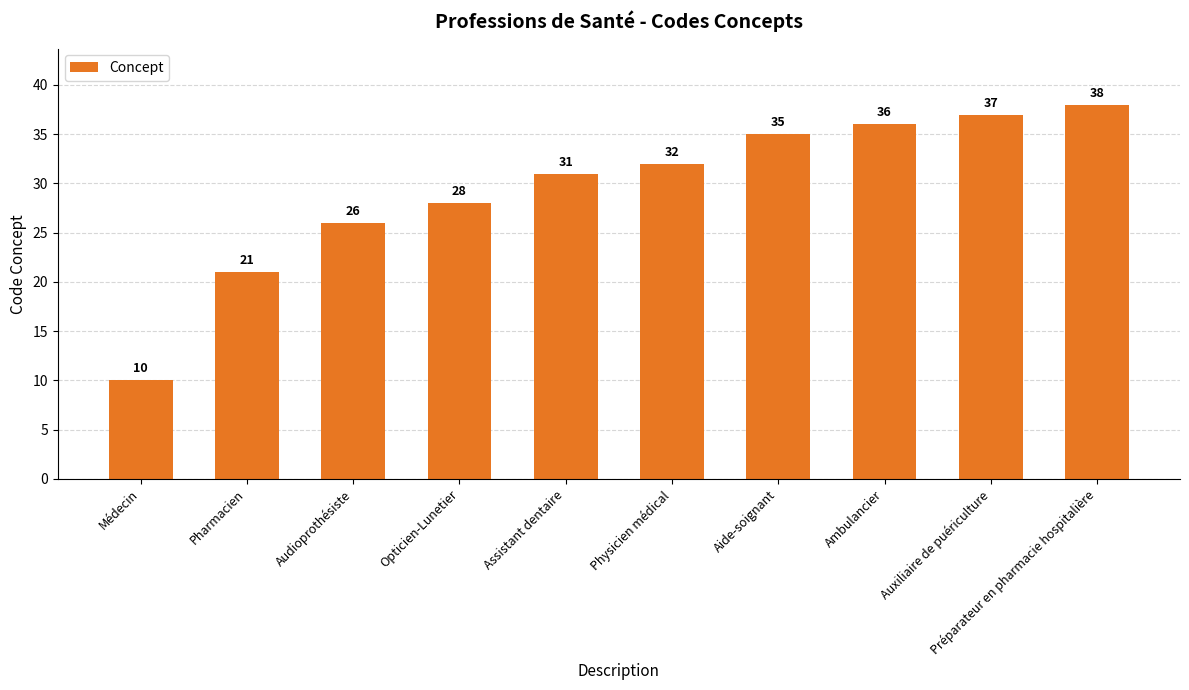

What is the label of the 1st bar from the right?

Préparateur en pharmacie hospitalière